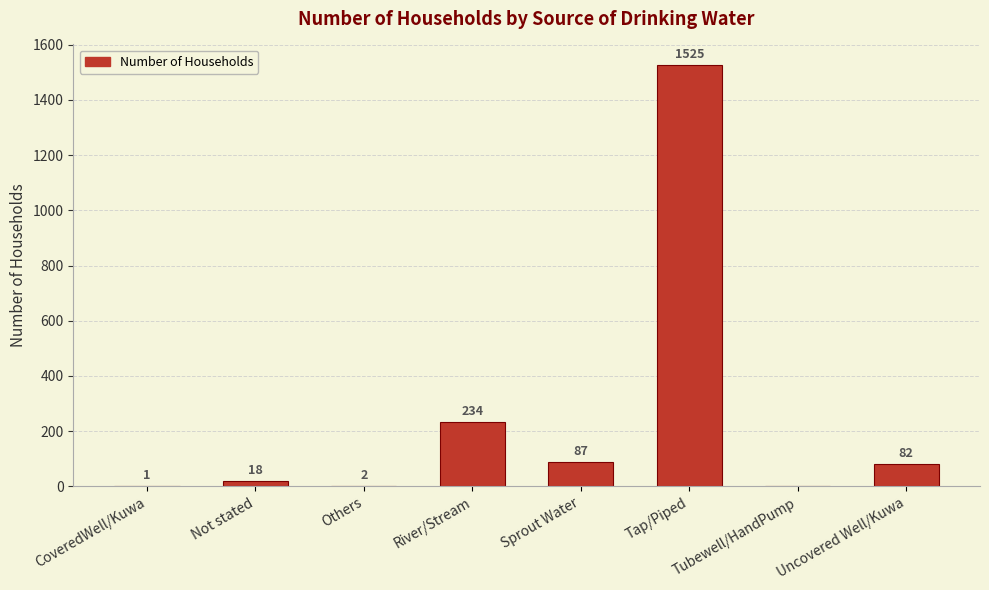

What is the approximate value at Not stated?

18